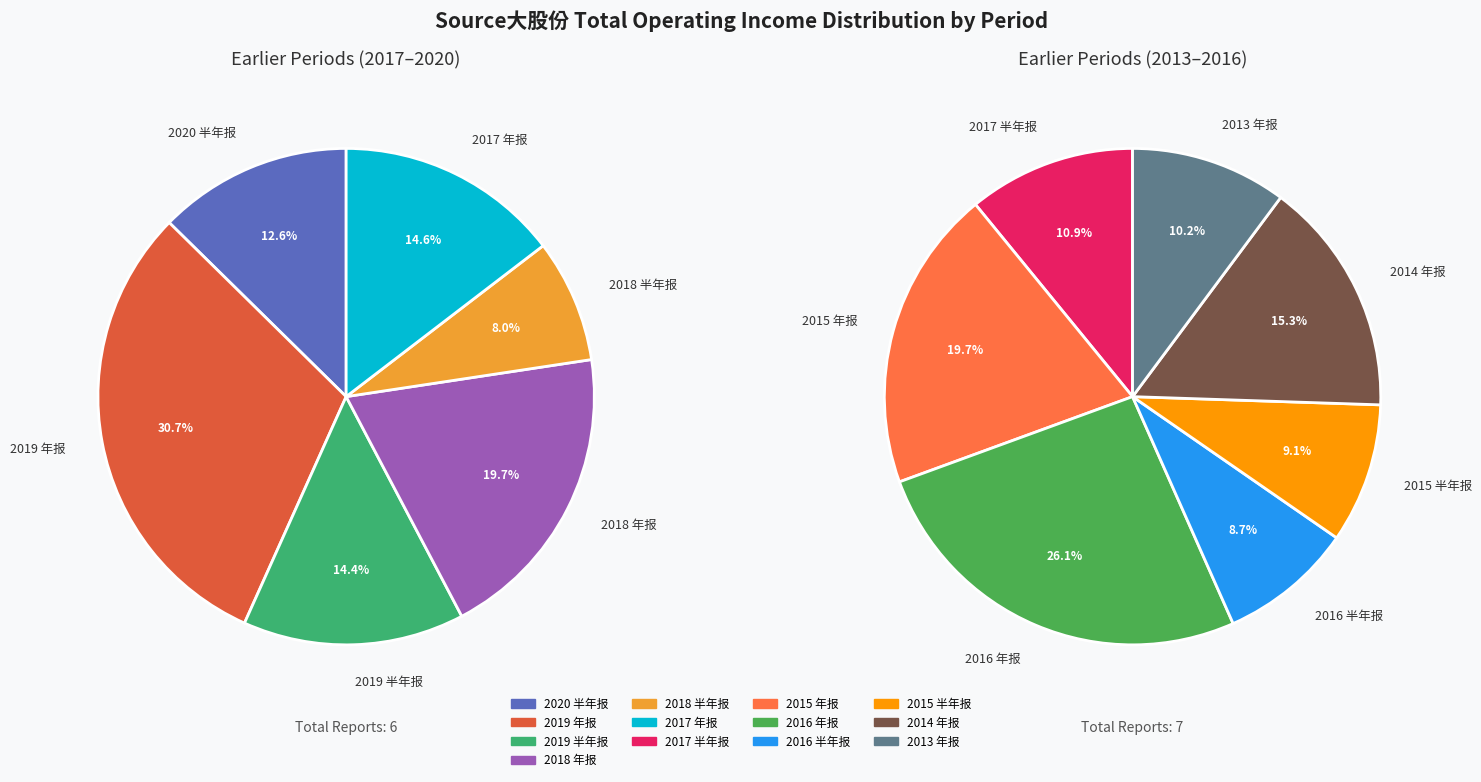

Is there any slice that represents more than half of the pie?

No